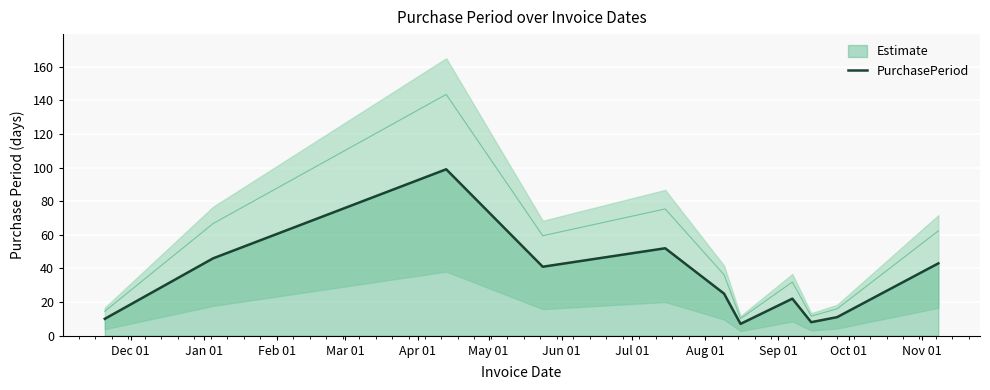

What is the greatest value displayed?

99